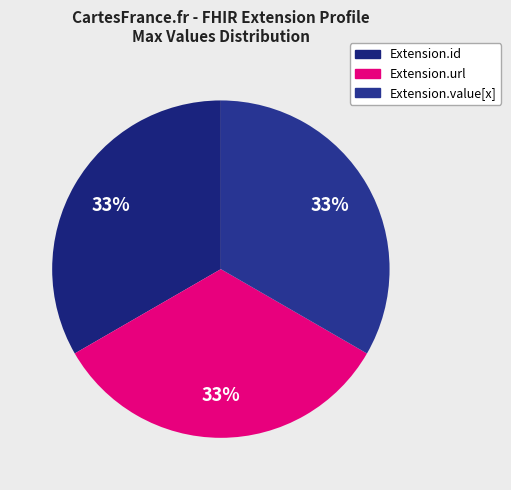

To the nearest percent, what is the difference between the largest and smallest slice percentages?

0%